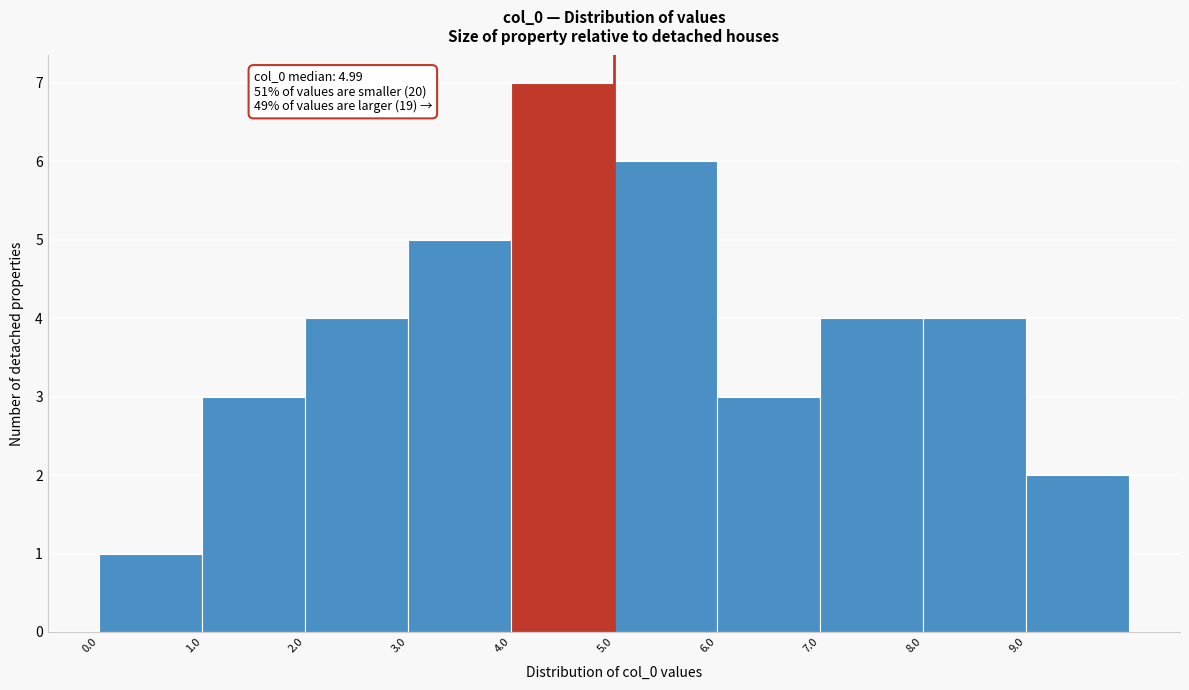

Which range on the x-axis has the tallest bar?

4 to 5